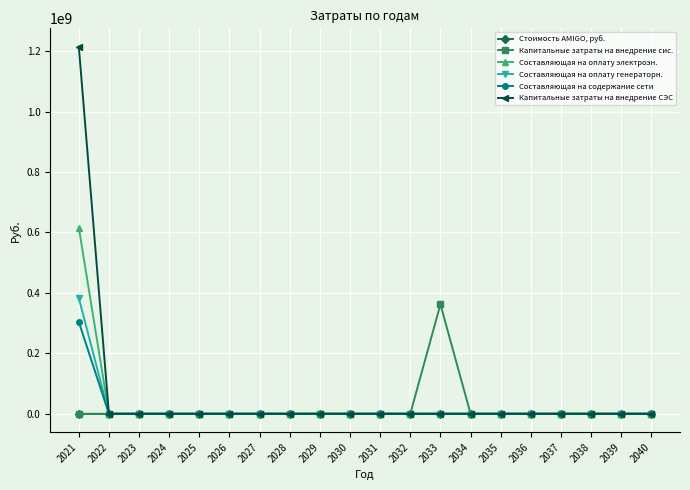

Rank the series by their maximum value, from lowest to highest.

Стоимость AMIGO, руб., Составляющая на содержание сети, Капитальные затраты на внедрение сис., Составляющая на оплату генераторн., Составляющая на оплату электроэн., Капитальные затраты на внедрение СЭС